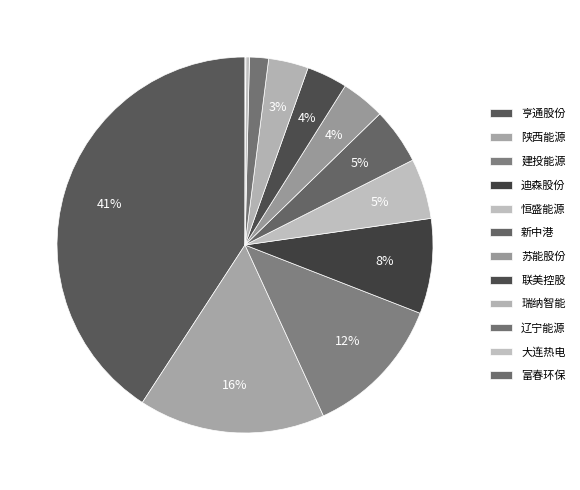

What percentage is NOT represented by 大连热电?

99.7%